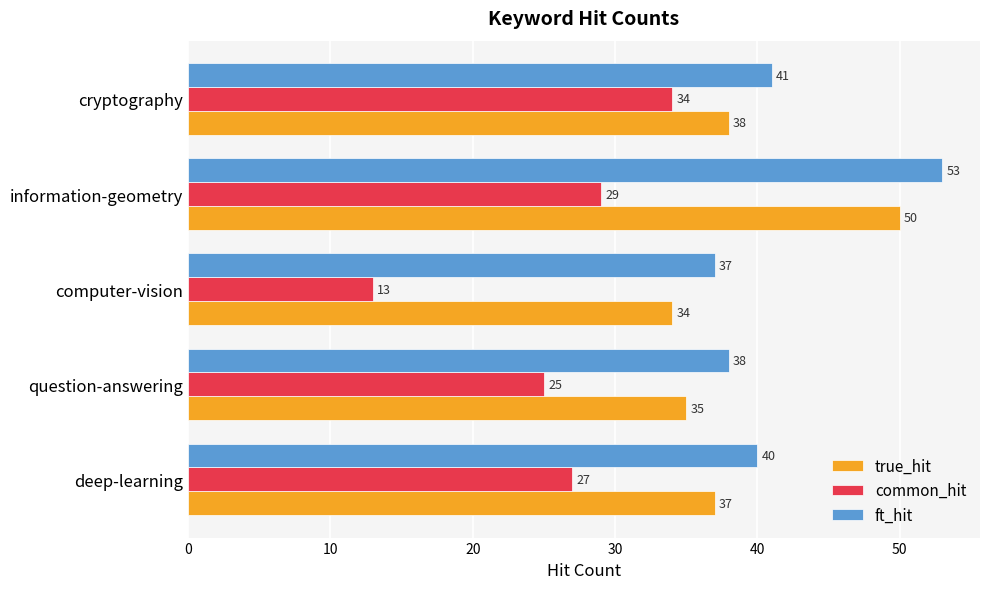

List the series in order of their overall mean, highest first.

ft_hit, true_hit, common_hit